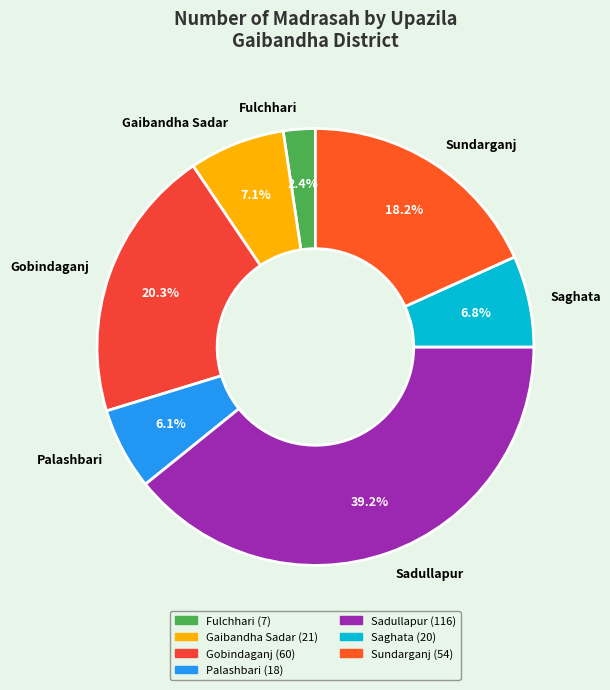

Is the sum of Gaibandha Sadar and Sadullapur greater than half?

No